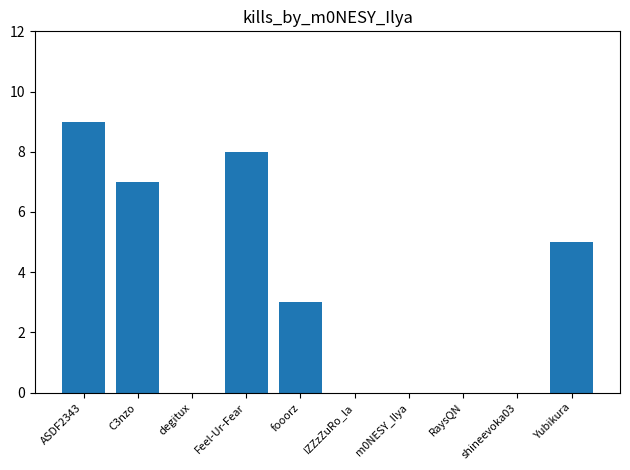

Which has a higher value, m0NESY_Ilya or C3nzo?

C3nzo